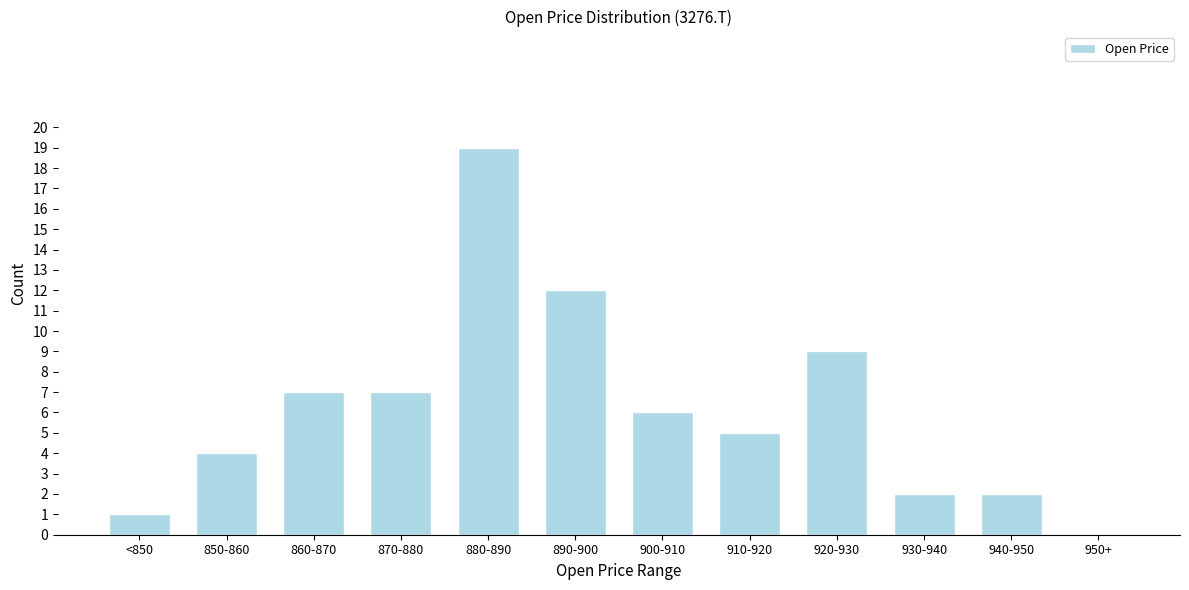

Reading right to left, extract all data points from this chart.

950+=0	940-950=2	930-940=2	920-930=9	910-920=5	900-910=6	890-900=12	880-890=19	870-880=7	860-870=7	850-860=4	<850=1